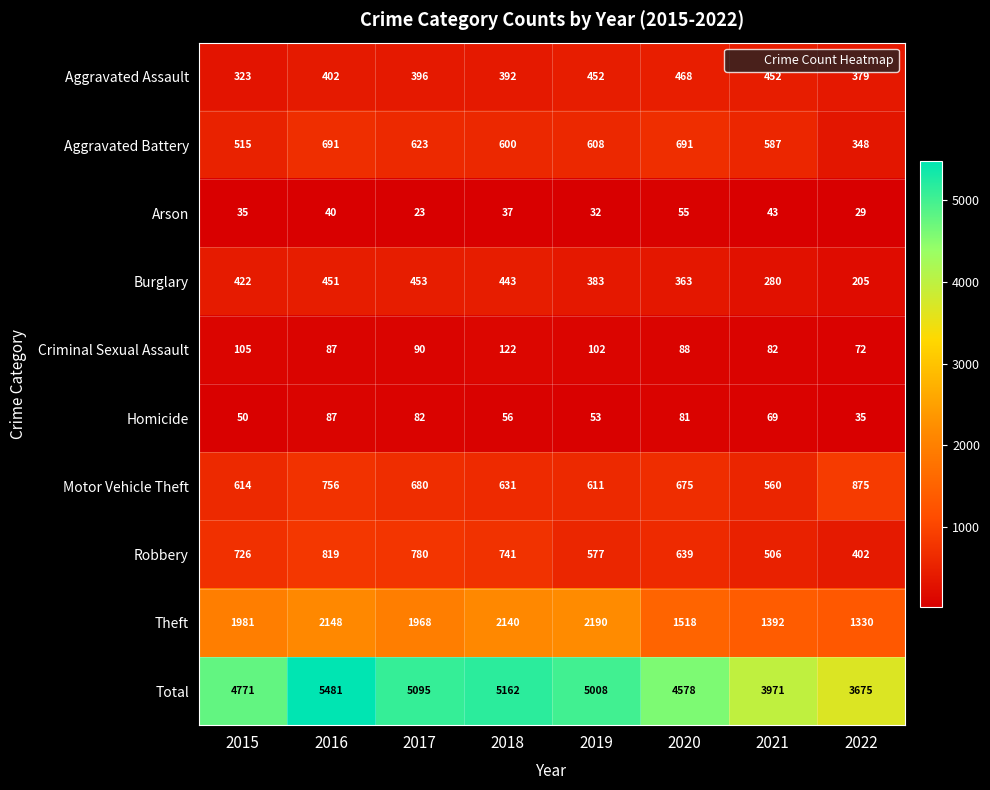

Is it true that Criminal Sexual Assault equals 90 at 2017?

True